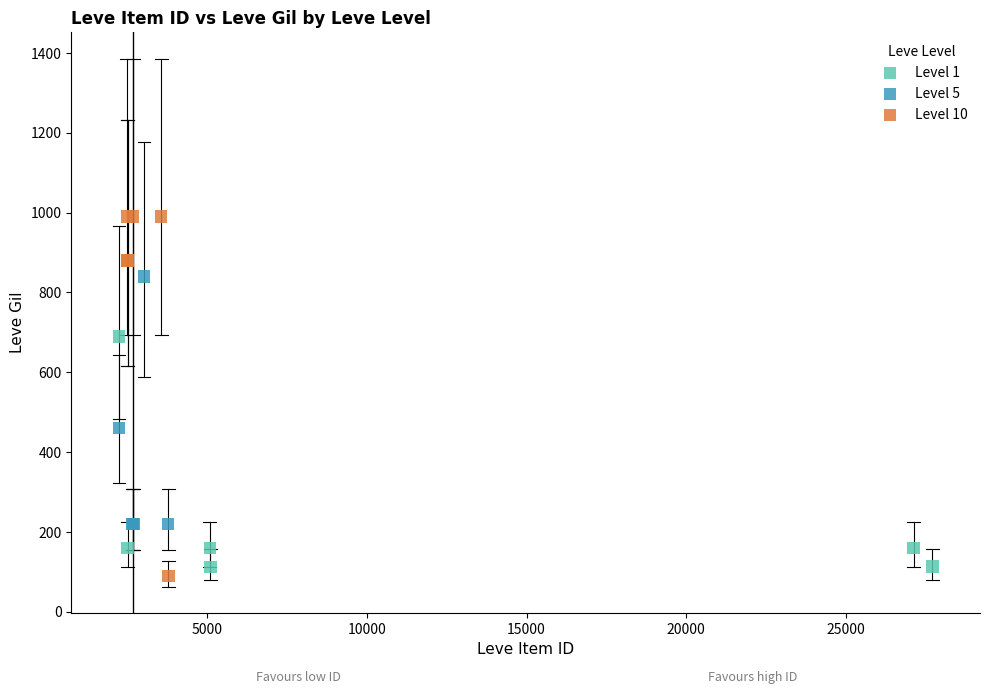

Which series contains the highest Y value?

Level 10